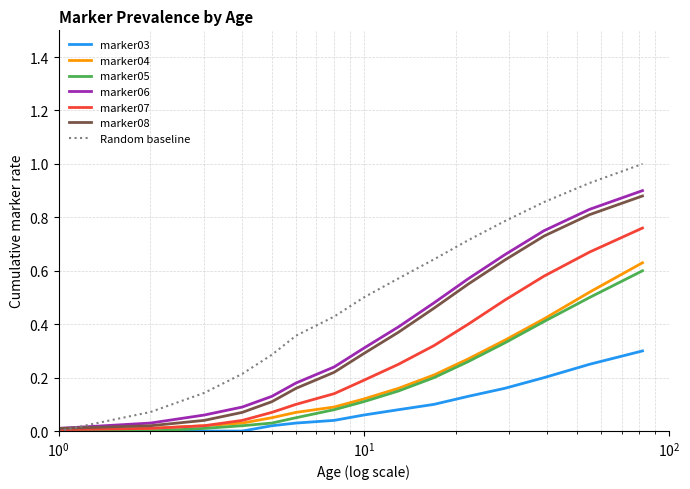

Which series has the largest range (max minus min)?

Random baseline